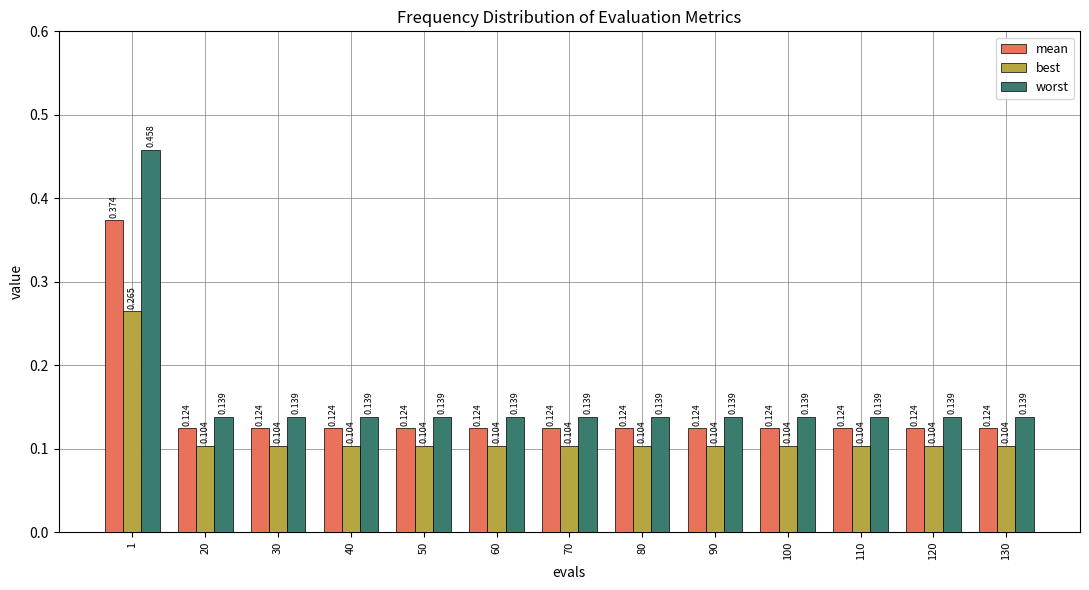

What are all the series names shown in the legend?

mean, best, worst